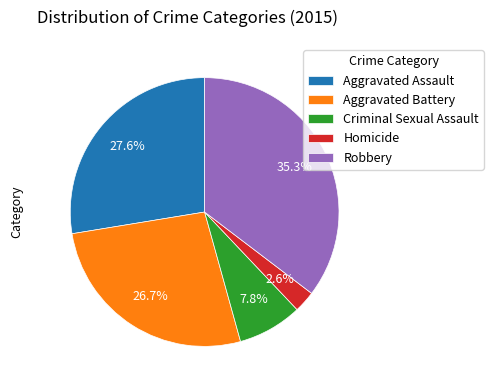

Approximately how many times larger is the value at Aggravated Battery compared to Homicide?

10.3